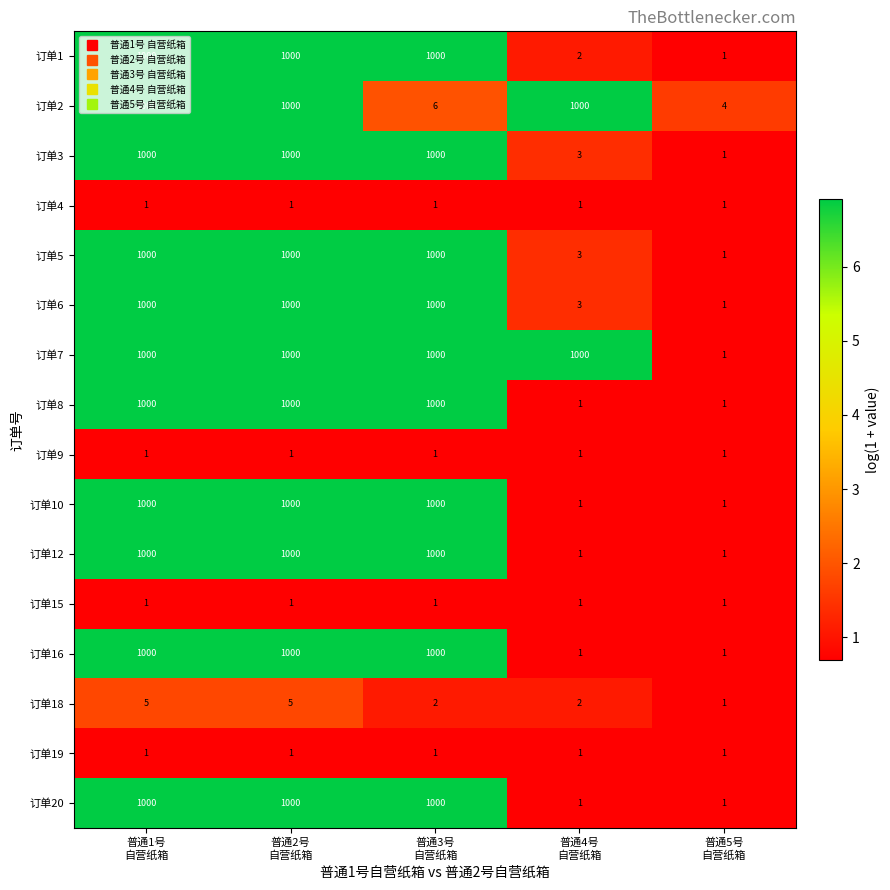

What is the highest value of the 订单7 series?

1000